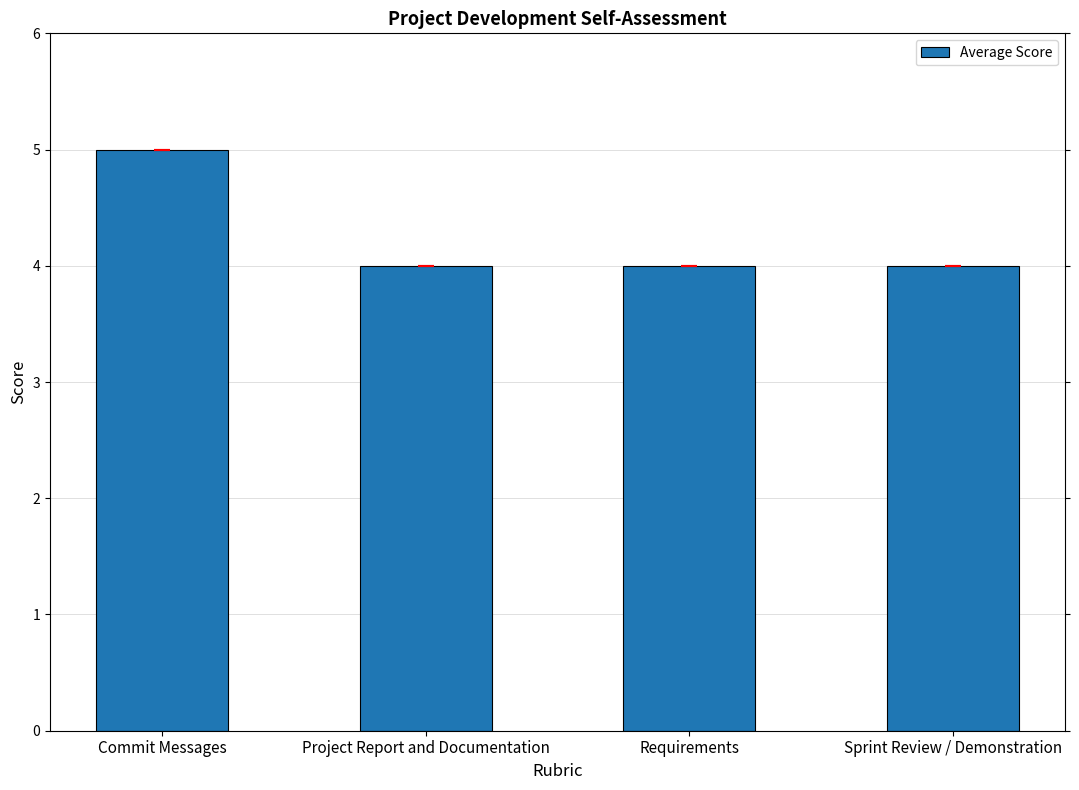

Count the values in the range 4 to 5.

4